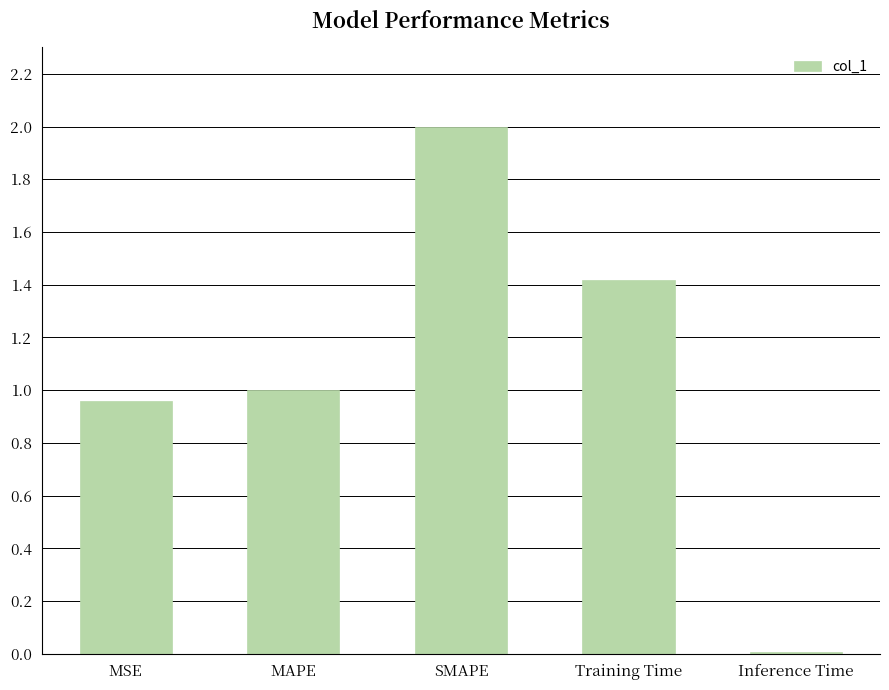

What is the difference between the maximum and minimum values?

2.0